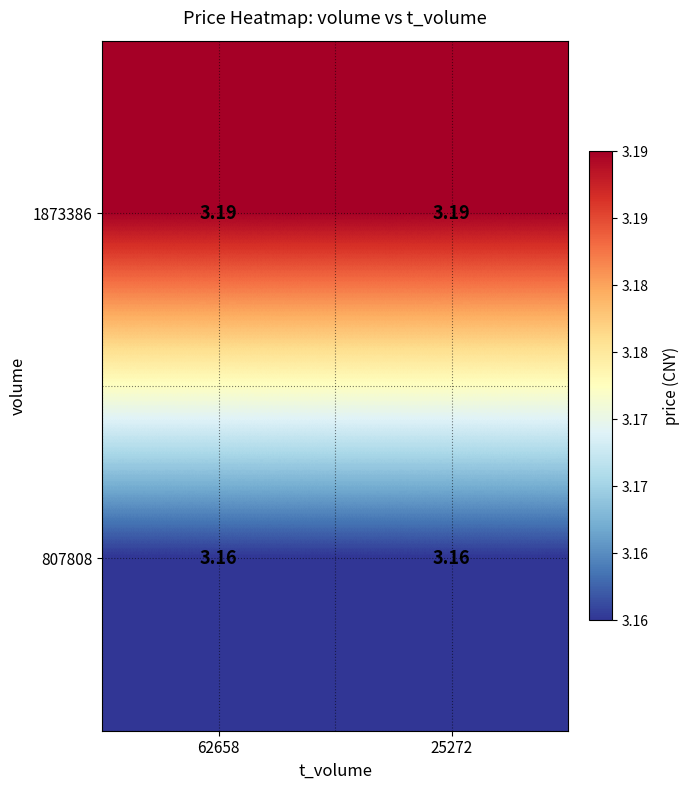

Rank the series by their average value, from lowest to highest.

807808, 1873386